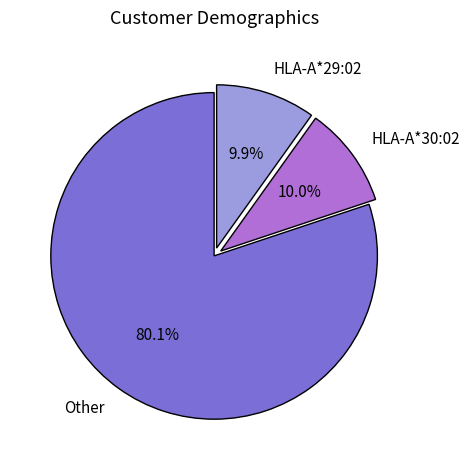

What is the total percentage of Other and HLA-A*30:02?

90.1%